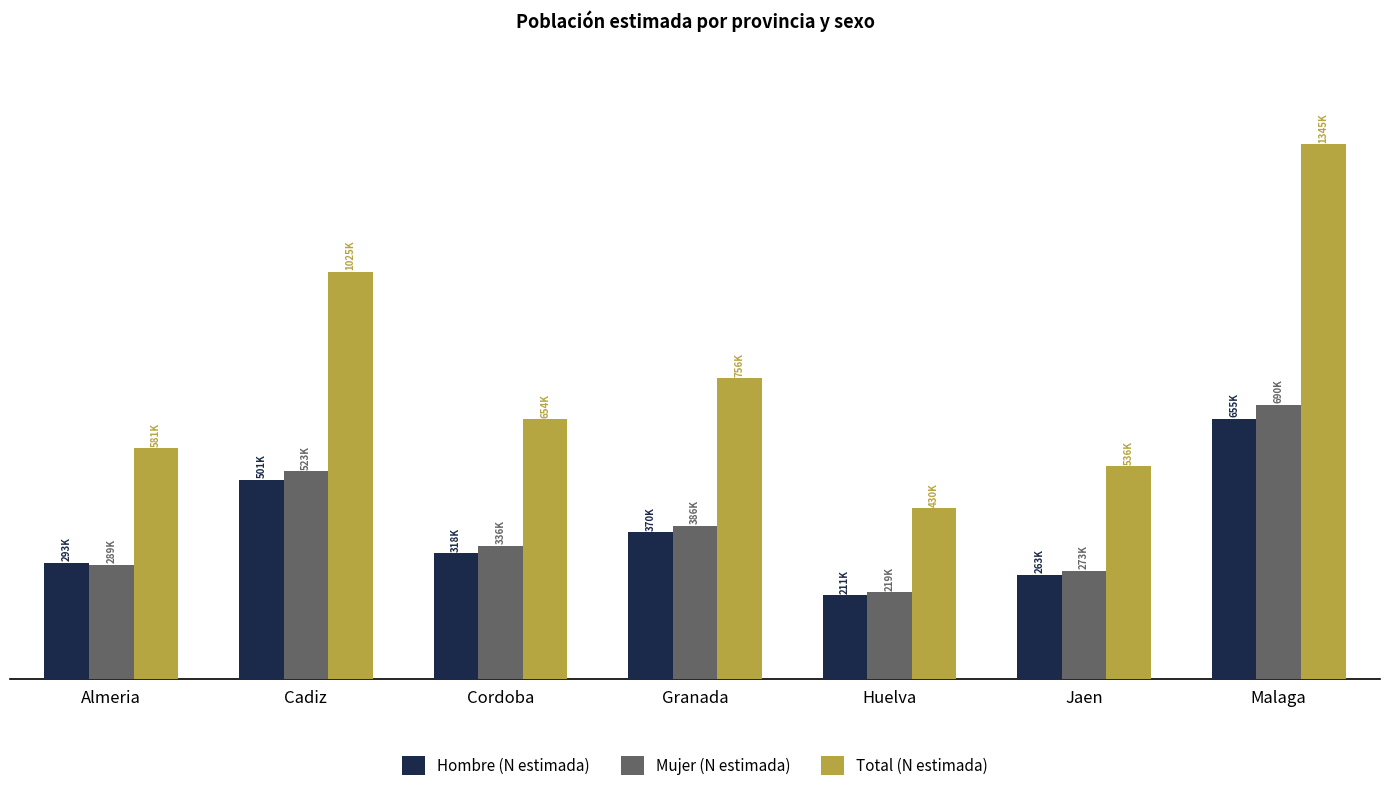

At how many categories does at least one series exceed 1185671?

1